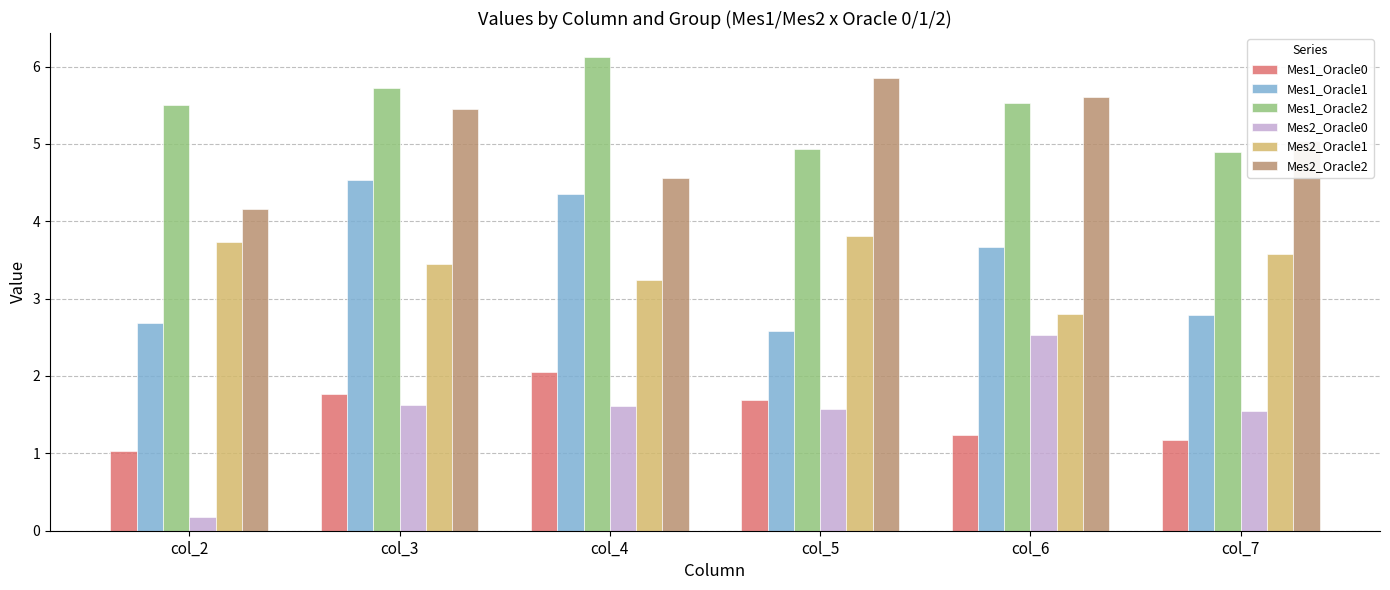

What is the difference between the highest and lowest values at col_2?

5.3